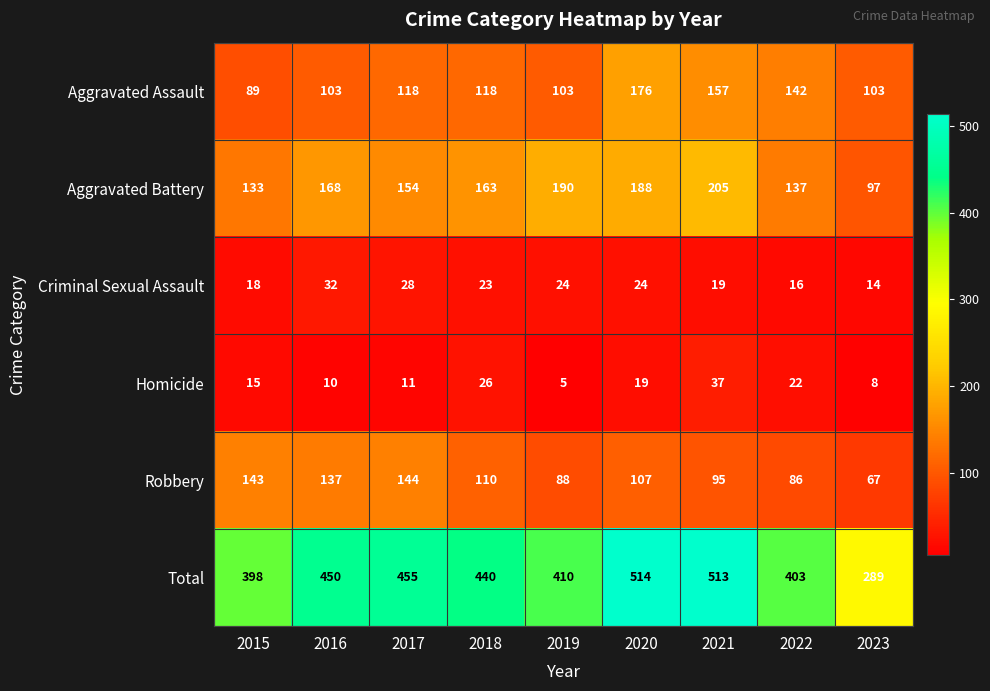

Read the Criminal Sexual Assault value at 2021, to the nearest 5.

20